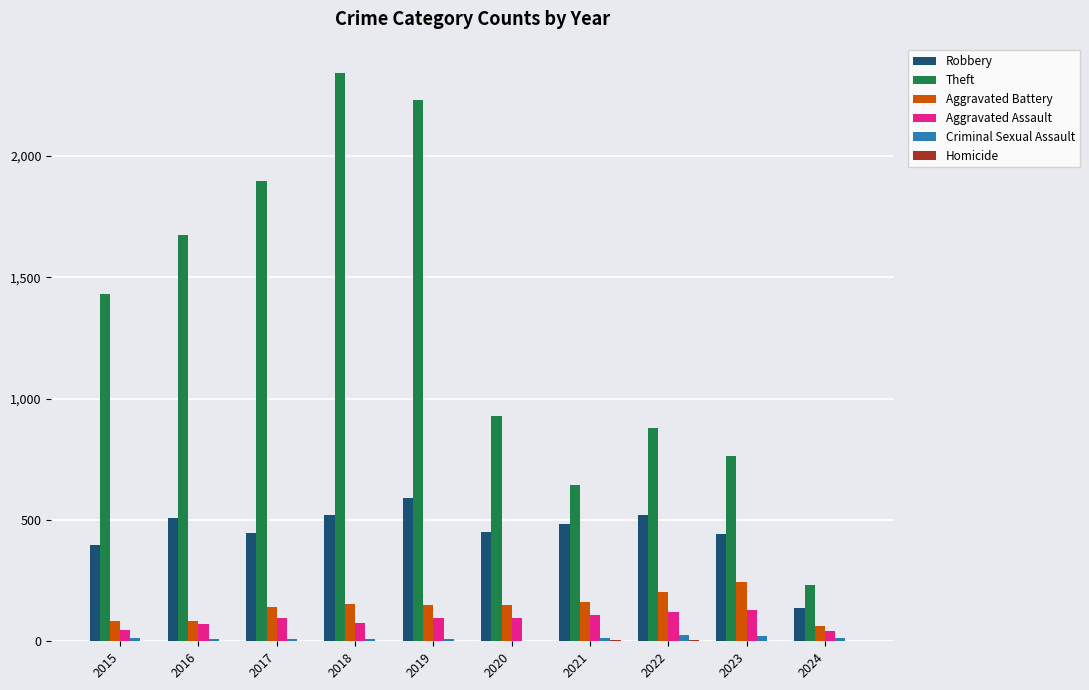

At which label is Robbery closest to 364?

2015